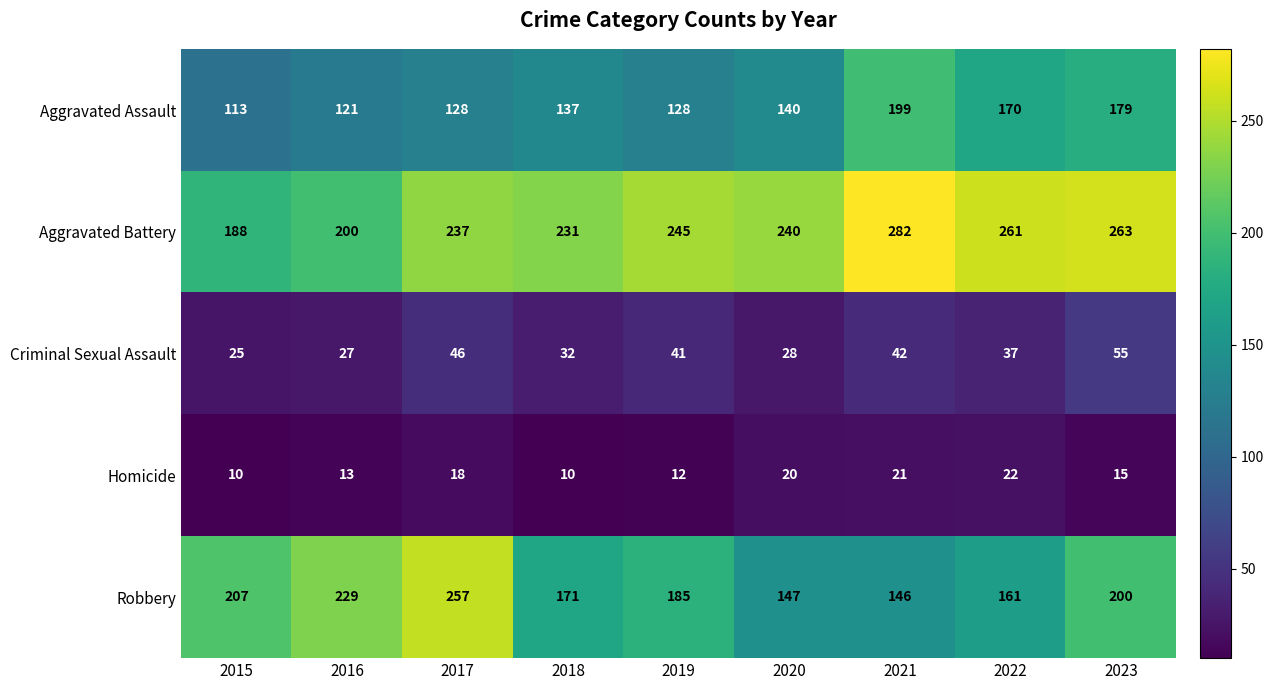

List the series in order of their peak value, highest first.

Aggravated Battery, Robbery, Aggravated Assault, Criminal Sexual Assault, Homicide